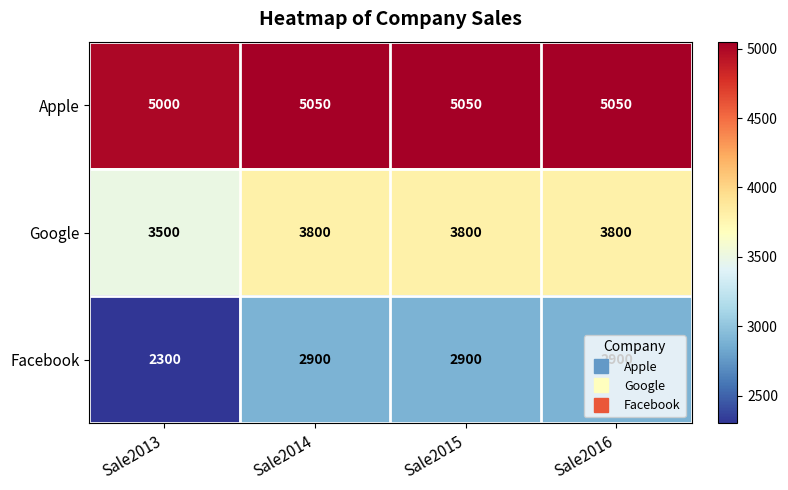

What is the difference between the second highest and minimum values in the Google series?

300